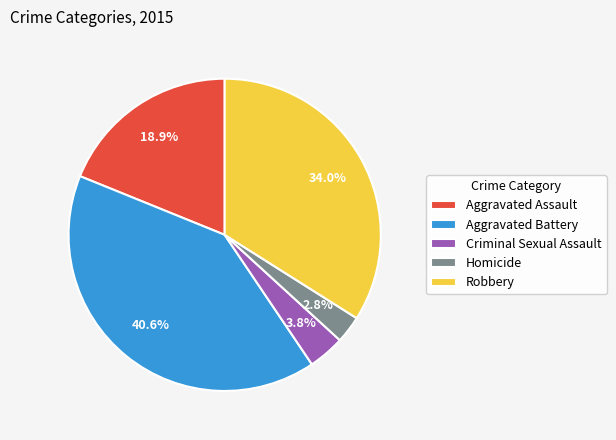

Is it true that Criminal Sexual Assault is 4% of the pie?

True